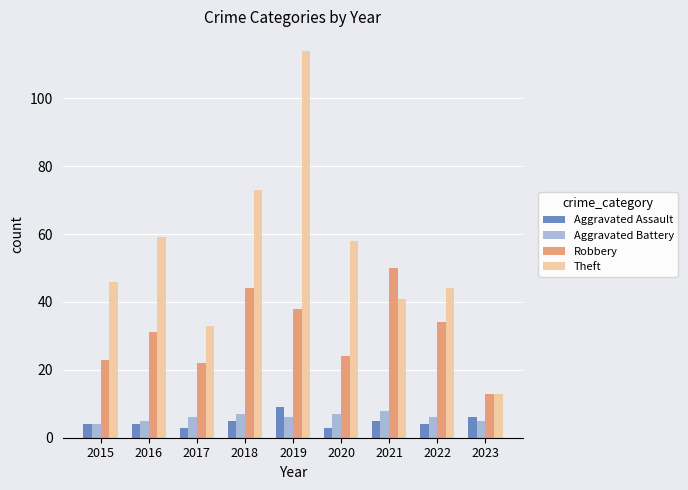

What is the approximate value of Robbery at 2022?

34